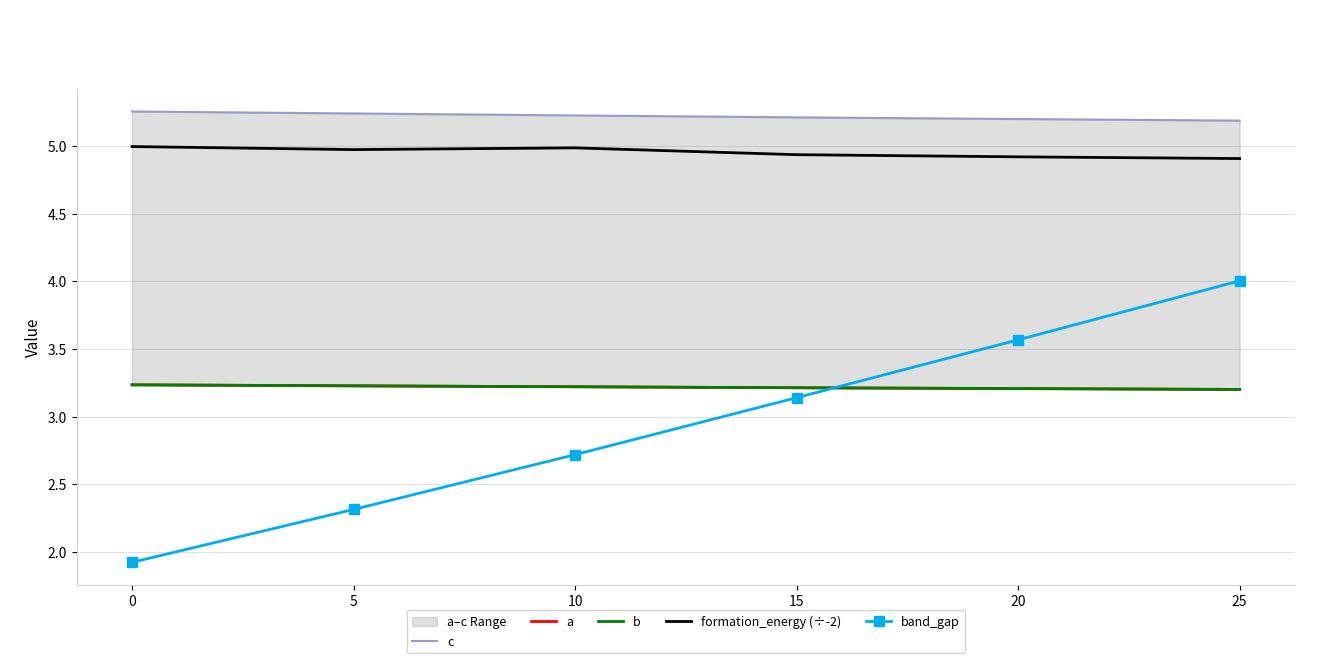

List the series in order of their peak value, lowest first.

a, b, band_gap, formation_energy (÷-2), c